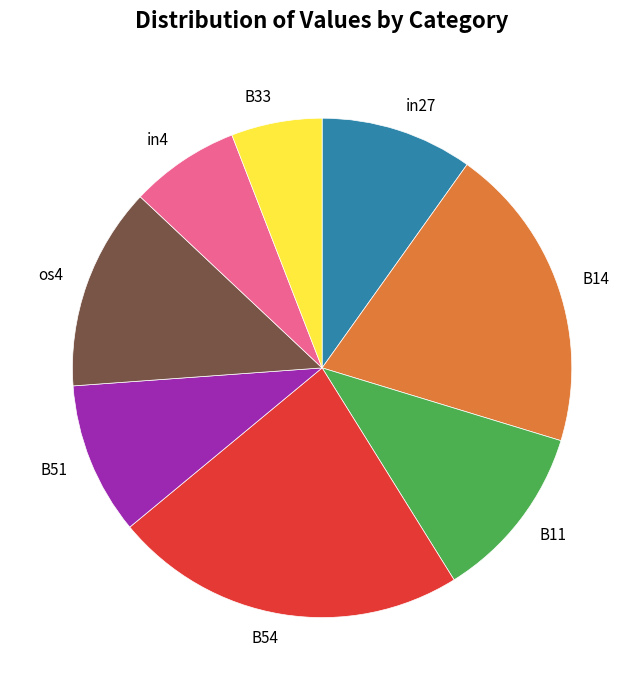

Is there a majority slice in this chart?

No